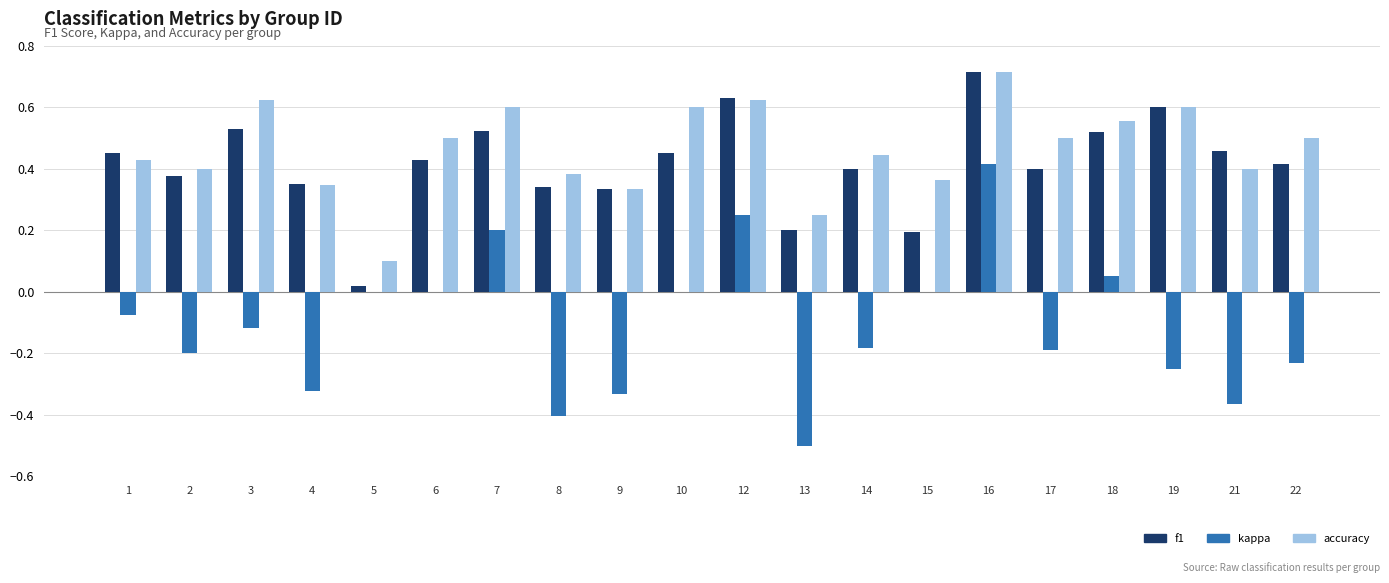

Which series changed the most between 7 and 17?

kappa